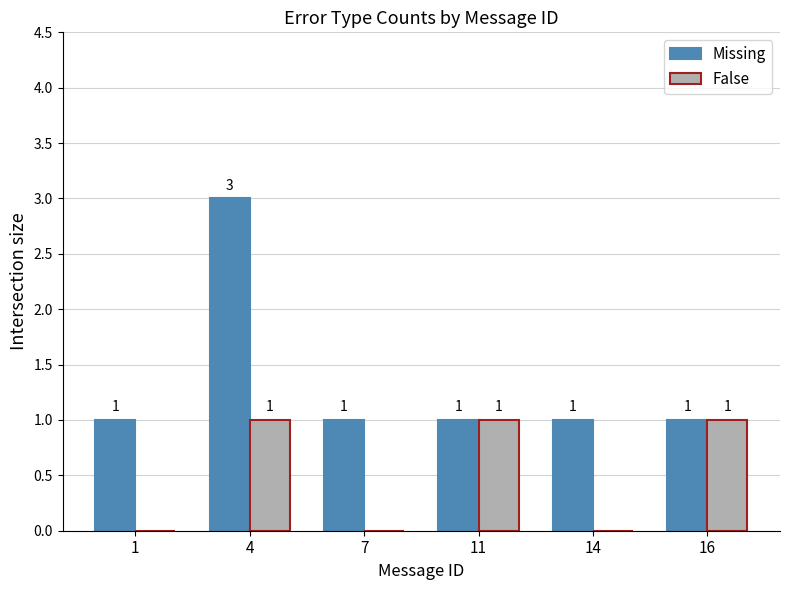

Which label corresponds to the largest value in the chart?

4